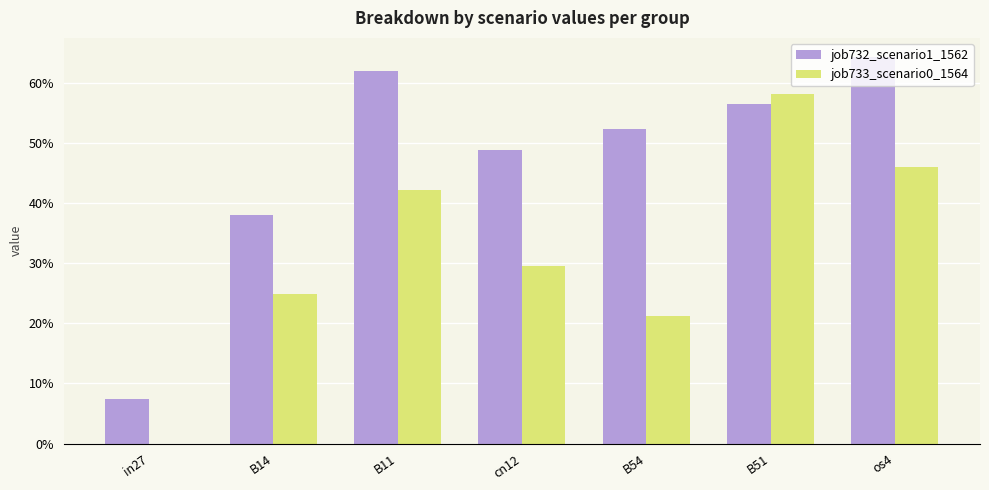

Between B11 and cn12, which is larger?

B11